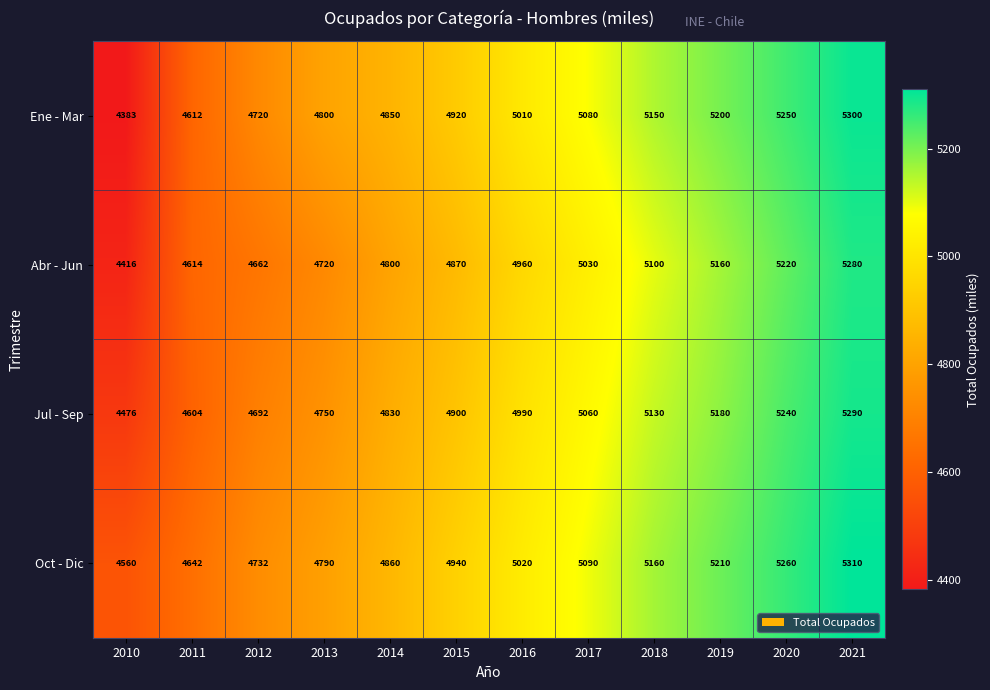

How many values in the Abr - Jun series are below 4960?

6